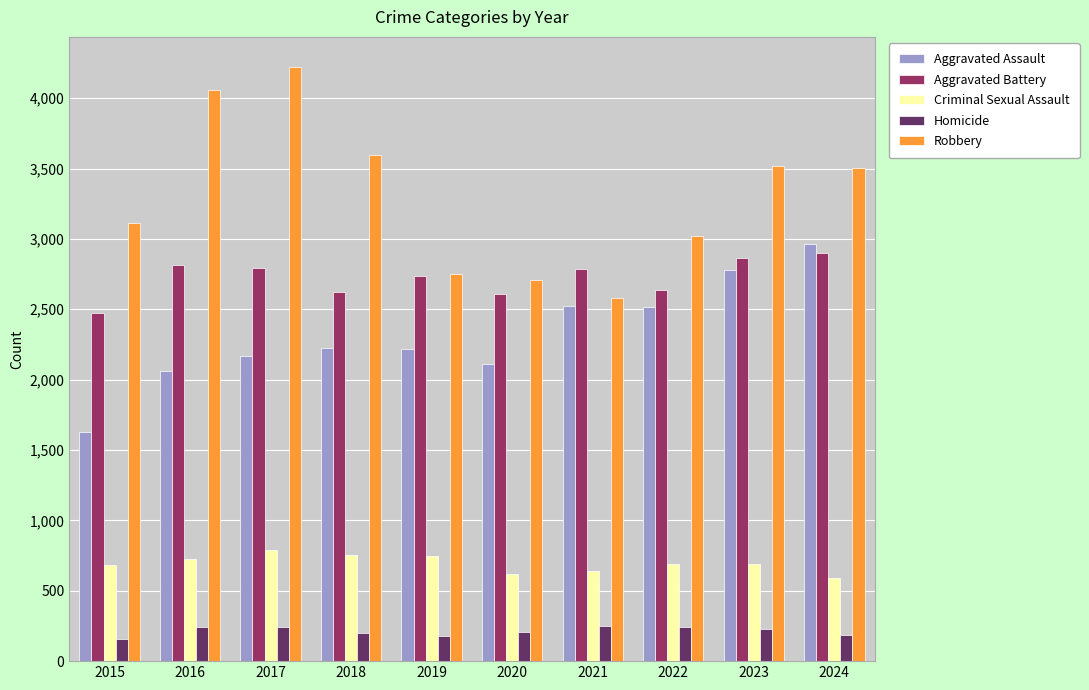

Between 2016 and 2023, which series saw the biggest shift?

Aggravated Assault